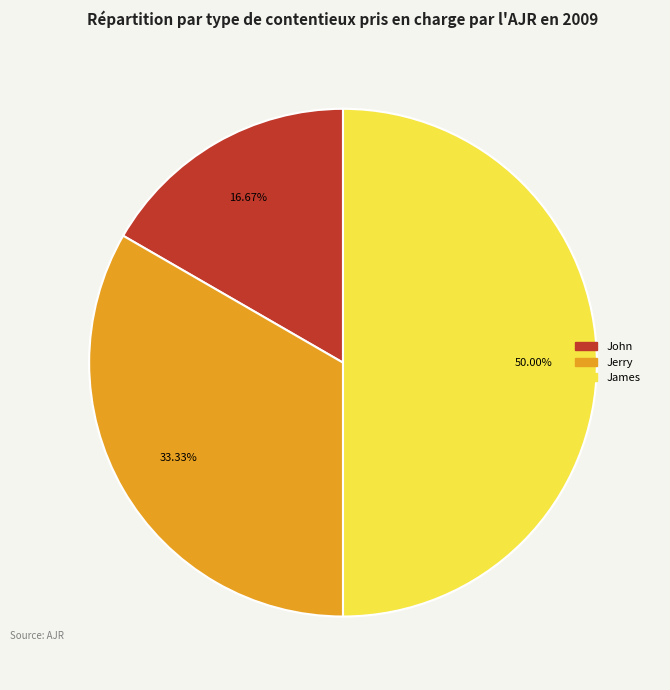

To the nearest percent, what is the difference between the largest and smallest slice percentages?

33%